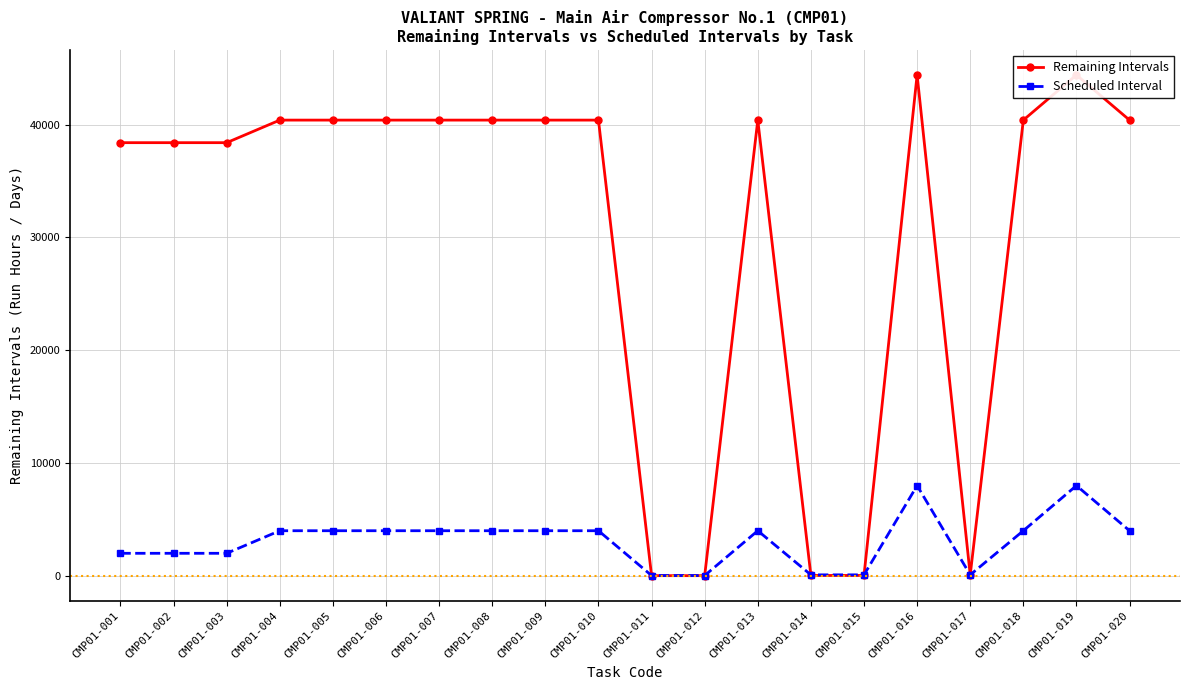

Reading left to right, transcribe all the data shown in this chart.

Remaining Intervals: CMP01-001=38390.3	CMP01-002=38390.3	CMP01-003=38390.3	CMP01-004=40390.3	CMP01-005=40390.3	CMP01-006=40390.3	CMP01-007=40390.3	CMP01-008=40390.3	CMP01-009=40390.3	CMP01-010=40390.3	CMP01-011=18.0	CMP01-012=18.0	CMP01-013=40390.3	CMP01-014=36.0	CMP01-015=36.0	CMP01-016=44390.3	CMP01-017=79.0	CMP01-018=40390.3	CMP01-019=44390.3	CMP01-020=40390.3
Scheduled Interval: CMP01-001=2000.0	CMP01-002=2000.0	CMP01-003=2000.0	CMP01-004=4000.0	CMP01-005=4000.0	CMP01-006=4000.0	CMP01-007=4000.0	CMP01-008=4000.0	CMP01-009=4000.0	CMP01-010=4000.0	CMP01-011=30.0	CMP01-012=30.0	CMP01-013=4000.0	CMP01-014=90.0	CMP01-015=90.0	CMP01-016=8000.0	CMP01-017=90.0	CMP01-018=4000.0	CMP01-019=8000.0	CMP01-020=4000.0